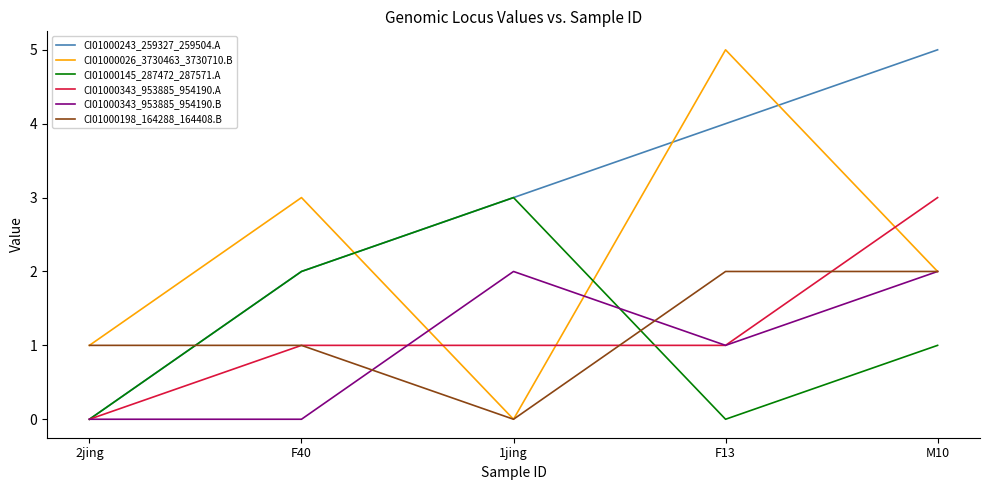

Rank the categories by CI01000243_259327_259504.A value from highest to lowest.

M10, F13, 1jing, F40, 2jing